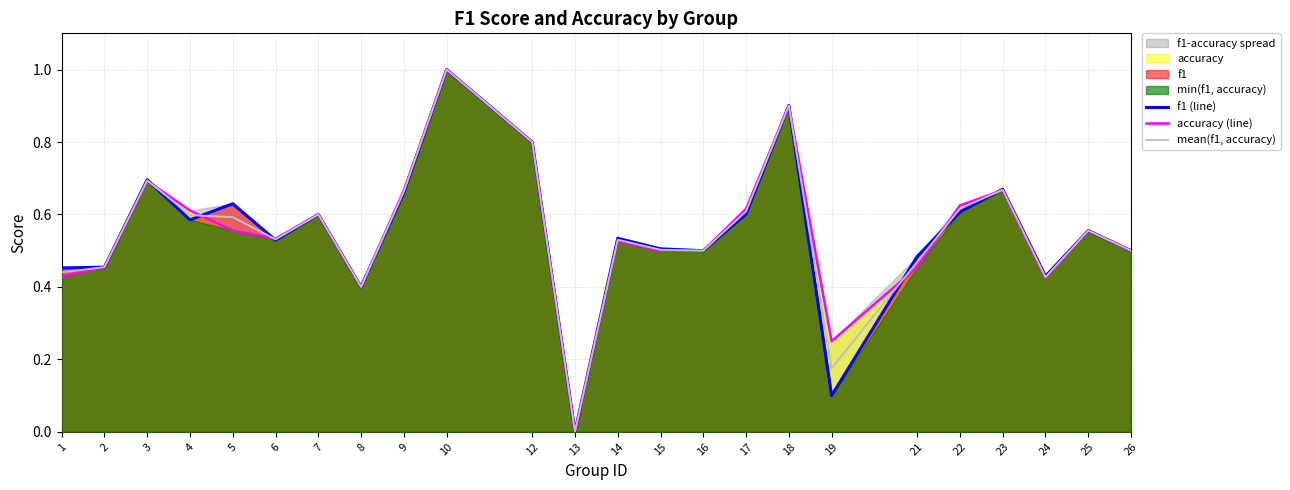

What is the maximum value for mean(f1, accuracy)?

1.0